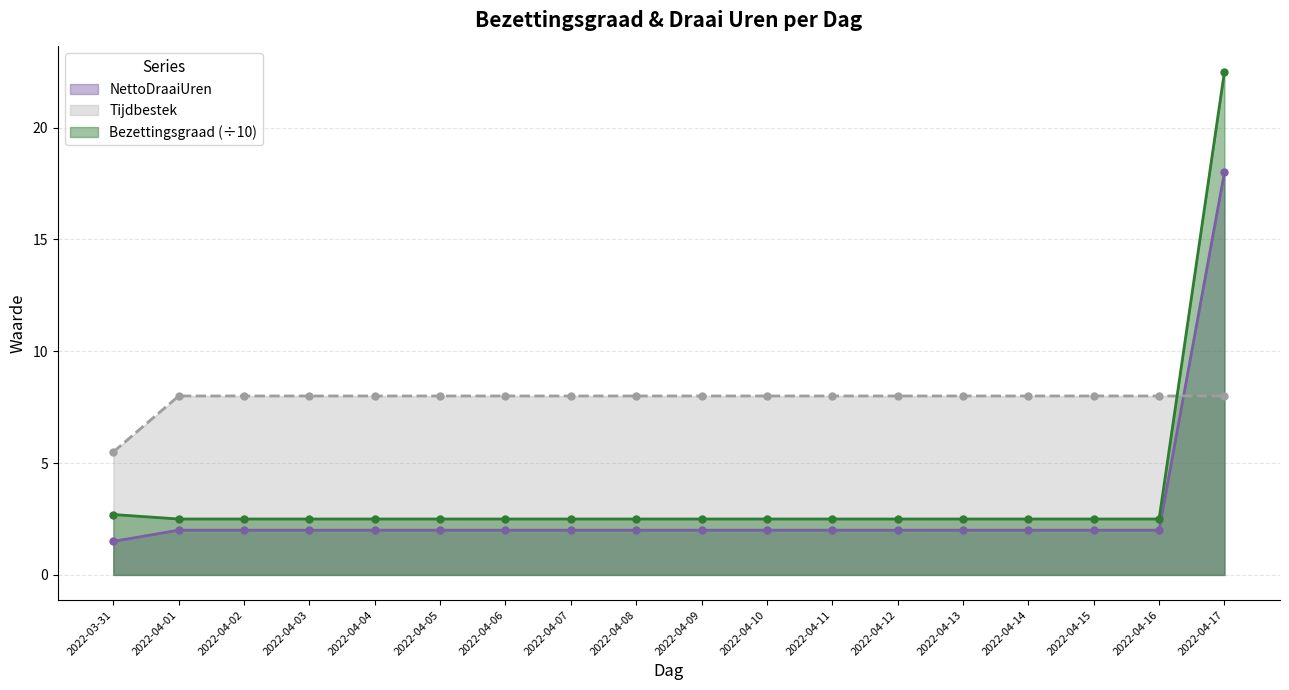

What is the highest value of the Tijdbestek series?

8.0